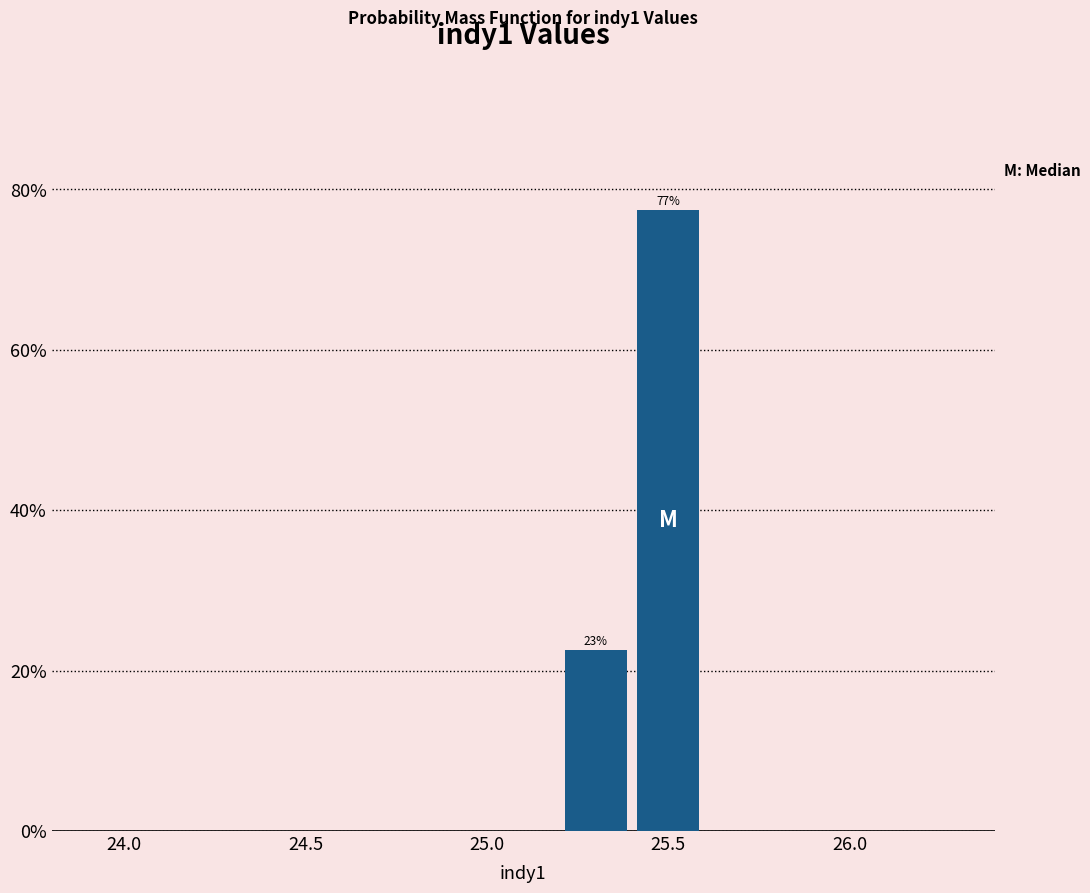

Over which range of the x-axis is the bar tallest?

25.4 to 25.6